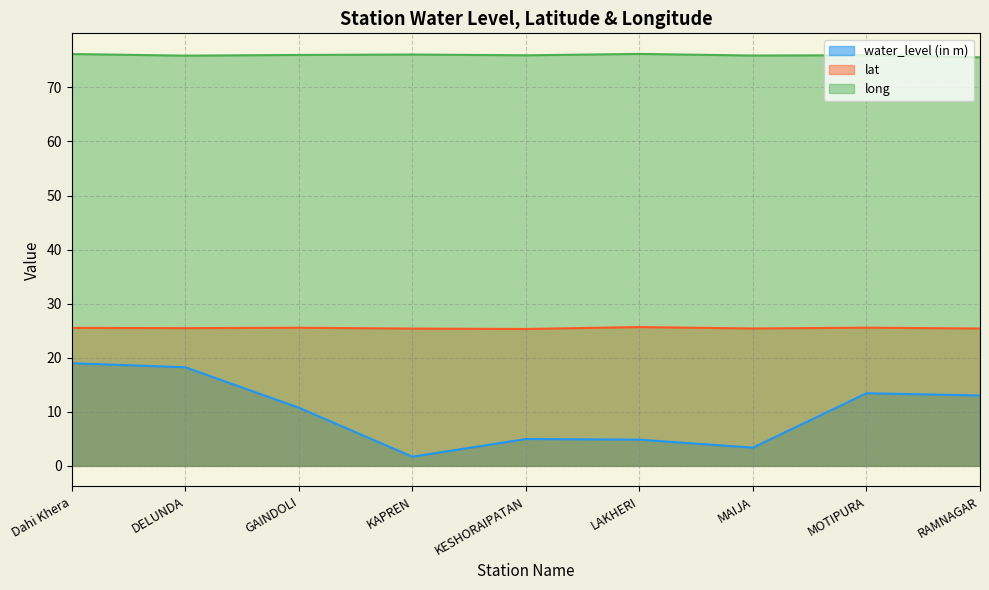

What is the lowest value of the water_level (in m) series?

1.7